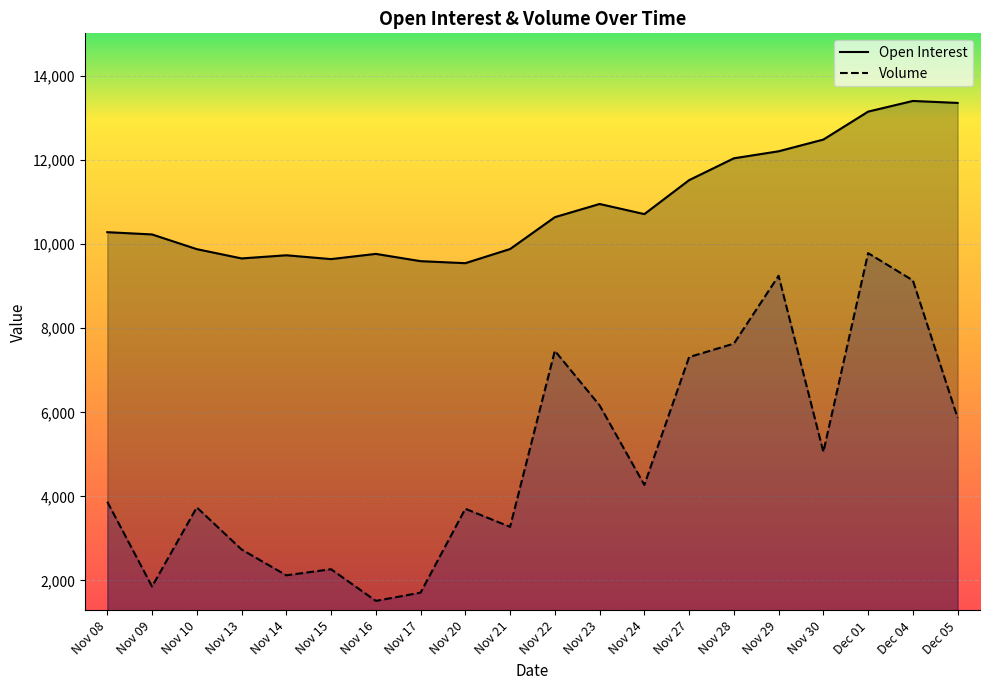

What is the maximum value for Volume?

9789